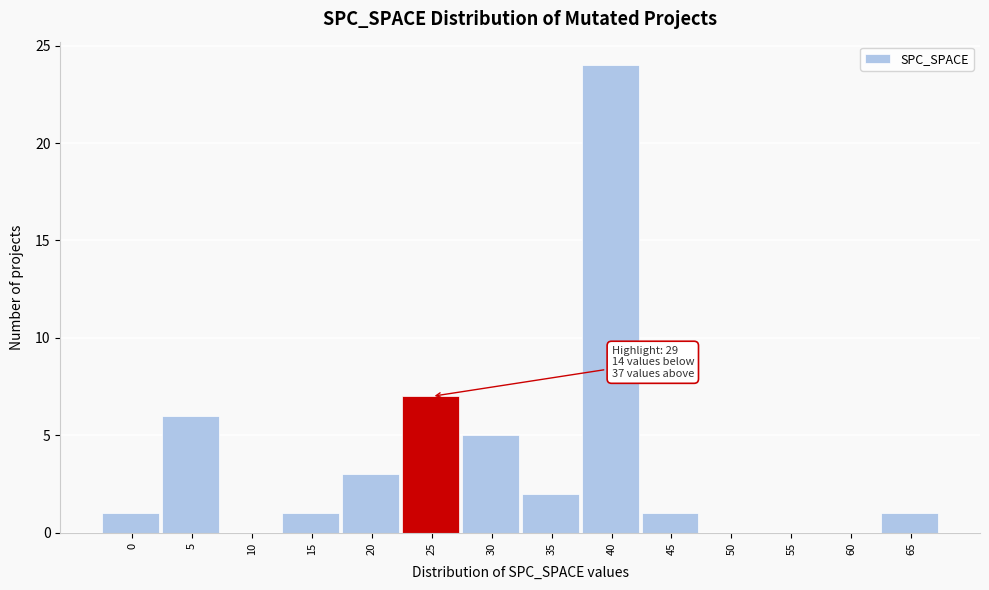

Reading left to right, what are all the values shown in this chart?

0=1	5=6	10=0	15=1	20=3	25=7	30=5	35=2	40=24	45=1	50=0	55=0	60=0	65=1